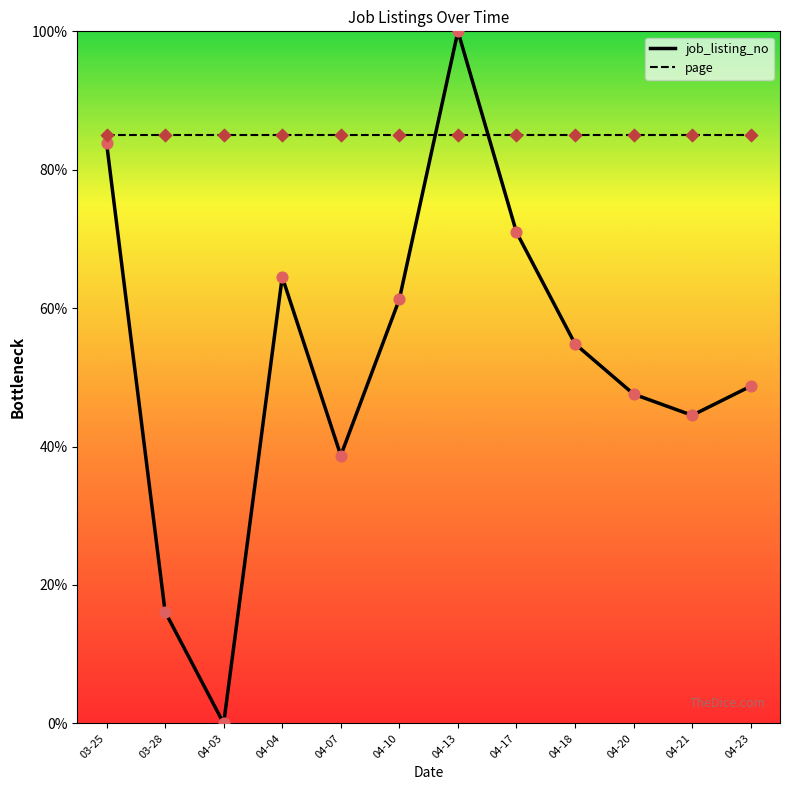

At how many categories does at least one series exceed 5?

12